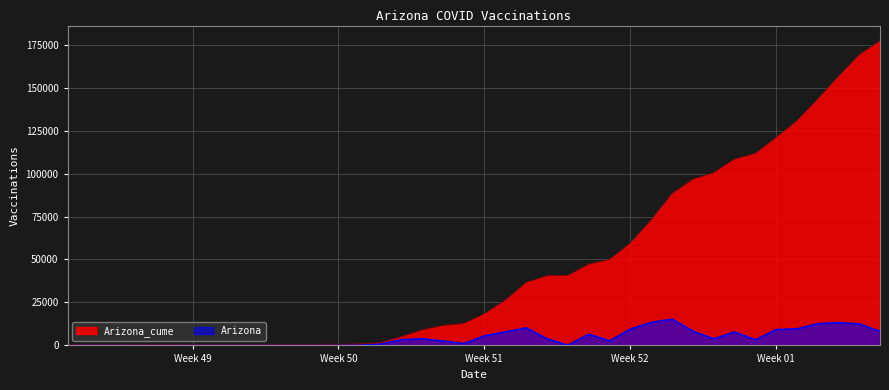

Which series has the largest total across all categories?

Arizona_cume